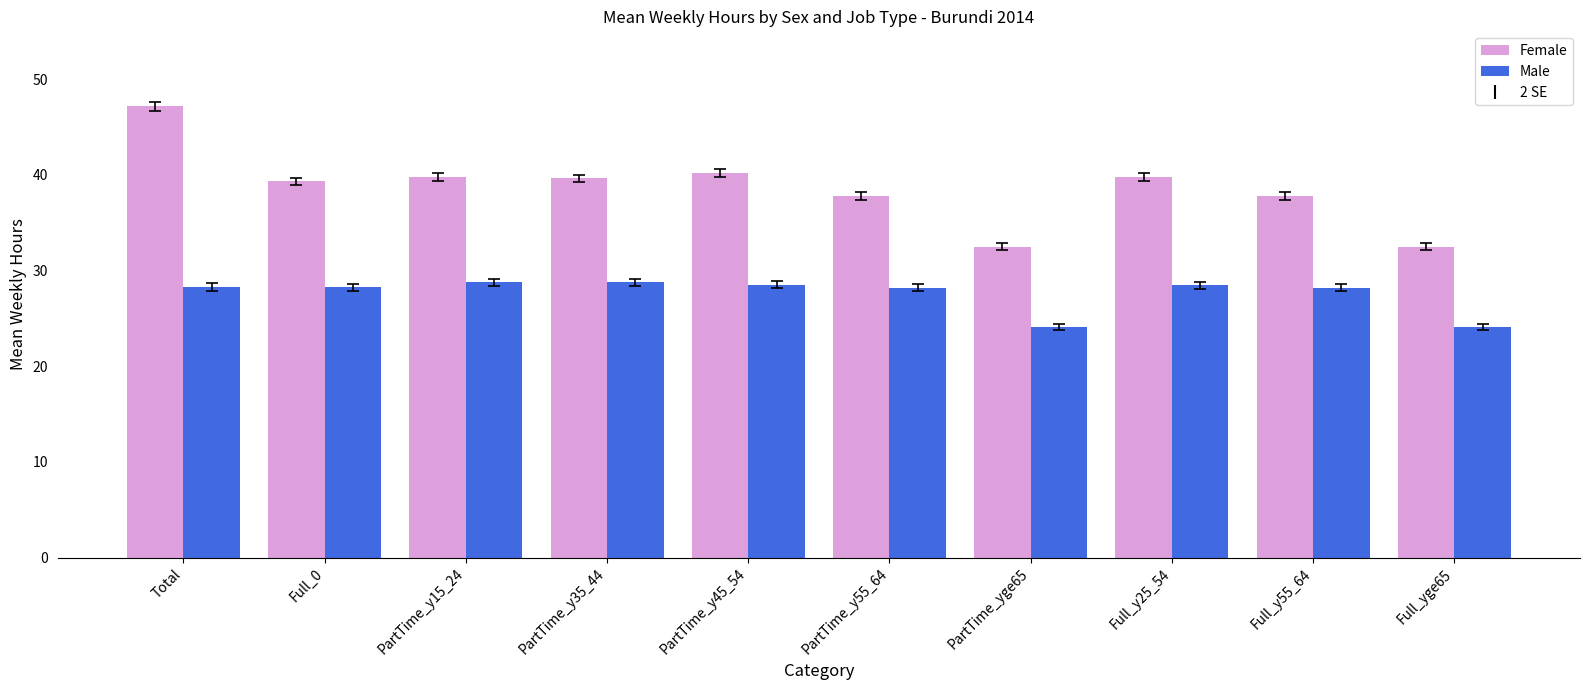

Read the Female value at PartTime_yge65.

32.5